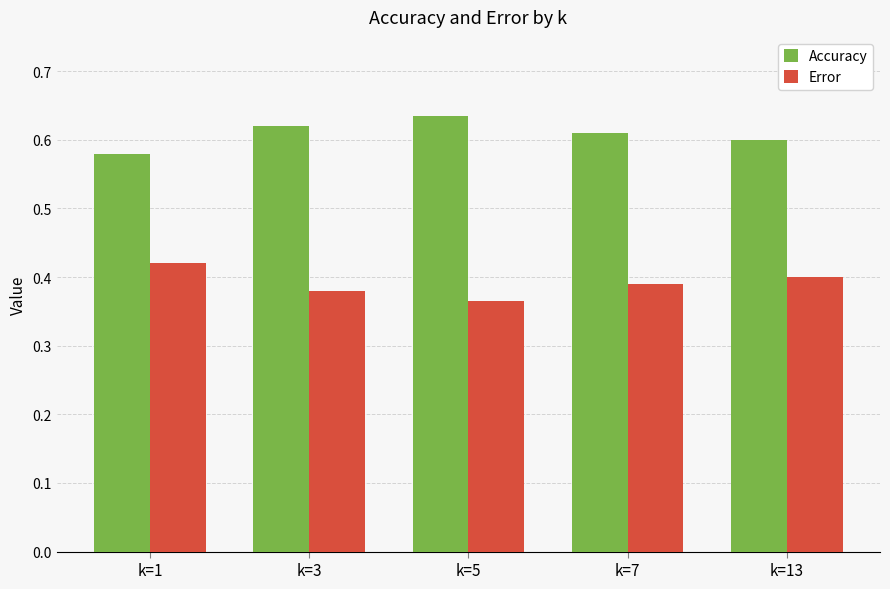

Count the number of categories in the chart.

5